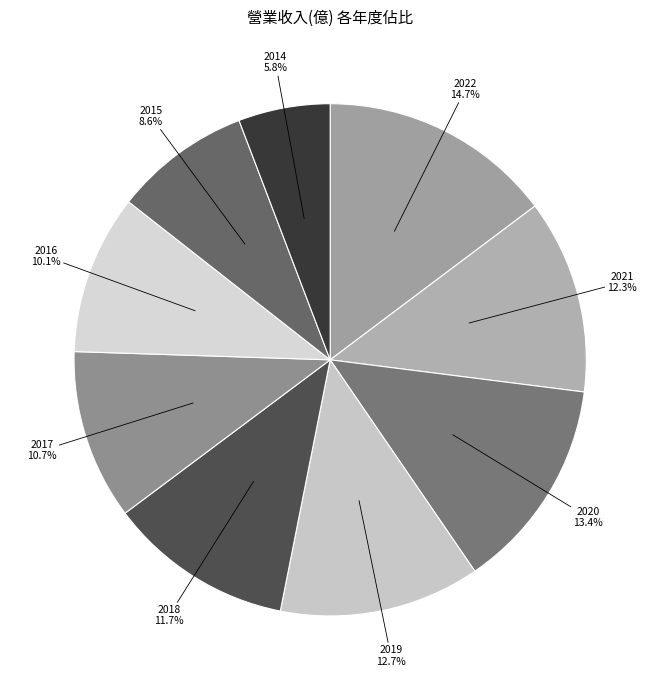

Which category has the smallest portion of the pie?

2014